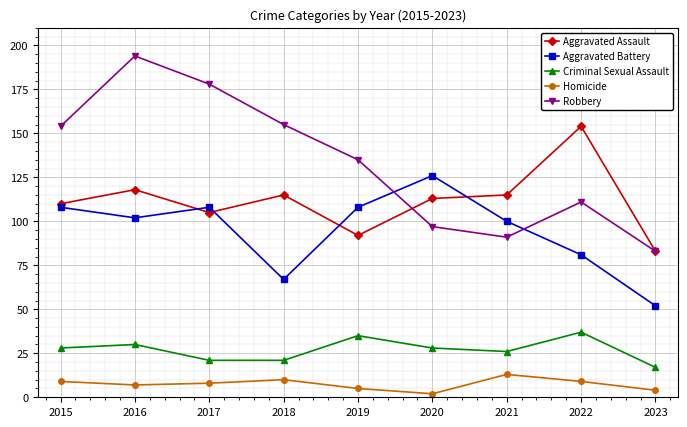

At which category is the sum across all series the highest?

2016